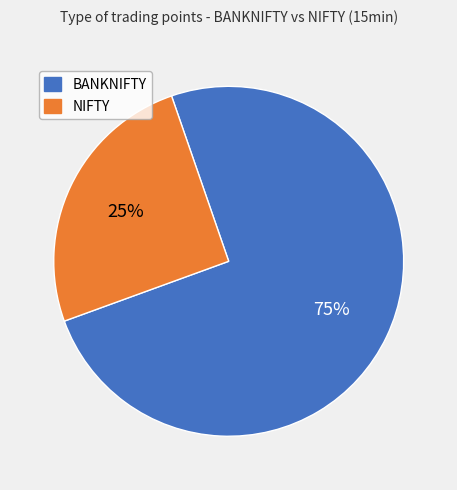

Rank the categories by value from highest to lowest.

BANKNIFTY, NIFTY